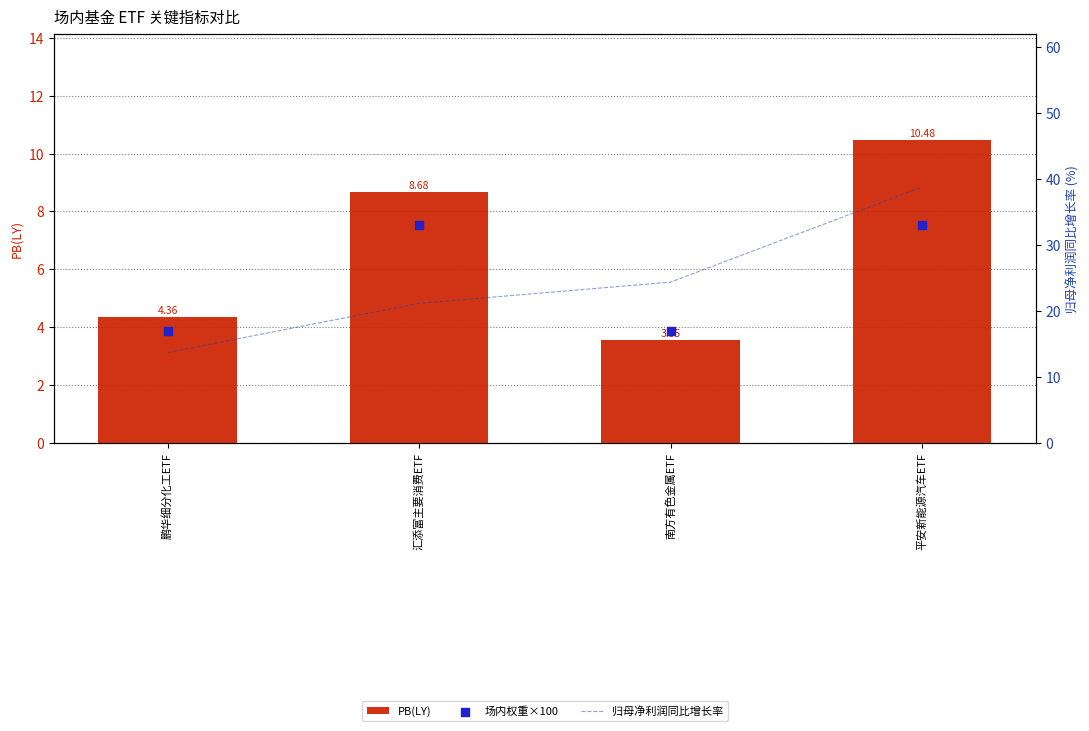

What is the total value across all series at 鹏华细分化工ETF?

35.0